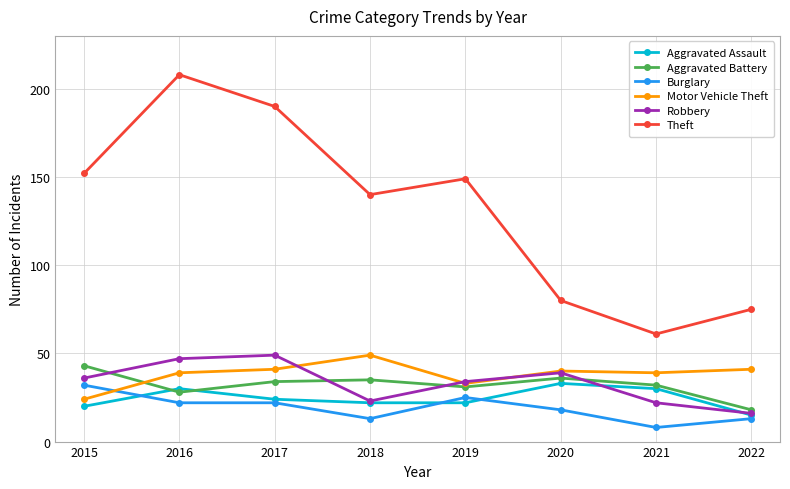

The Theft series shows 119 at 2016. True or false?

False